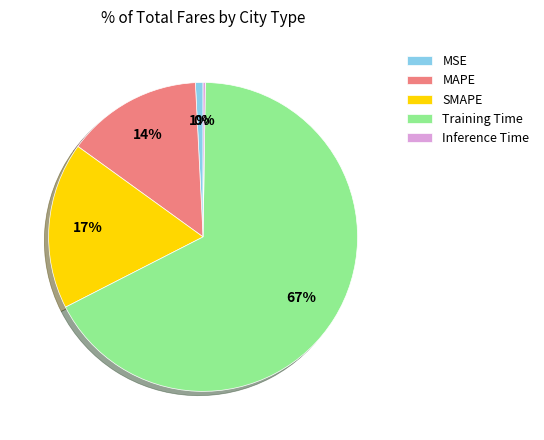

Combined, do MSE and Training Time account for over 50%?

Yes